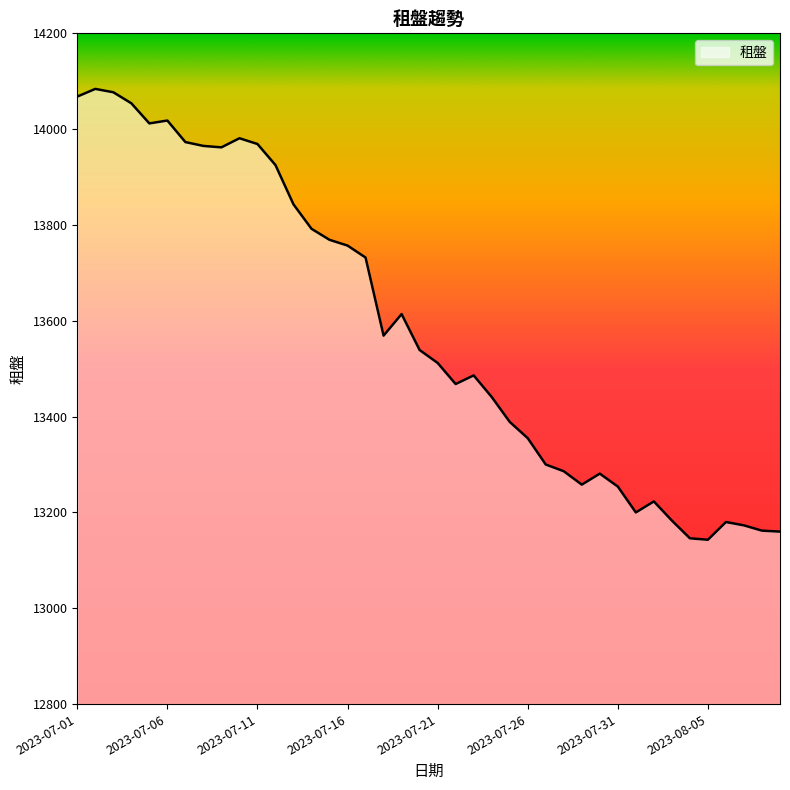

What is the smallest value displayed?

13143